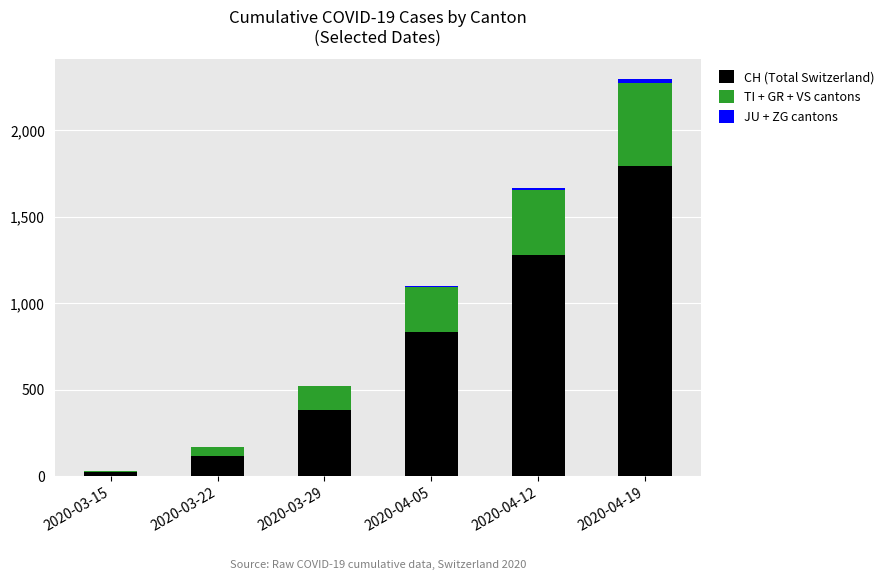

At which category is the sum across all series the highest?

2020-04-19